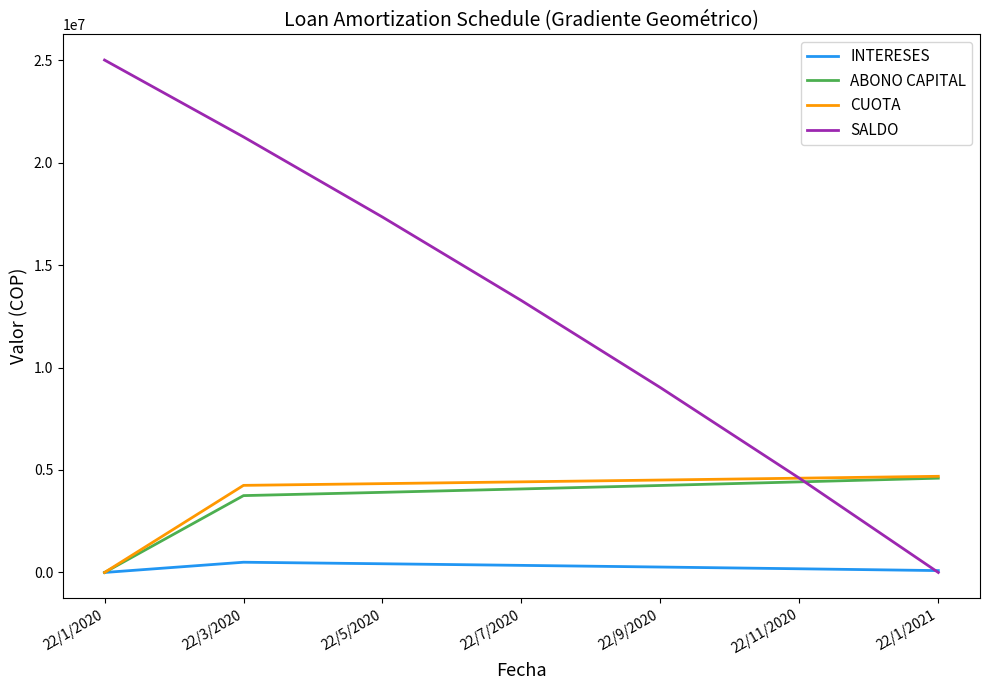

Is this an area chart (filled region under the line)?

No